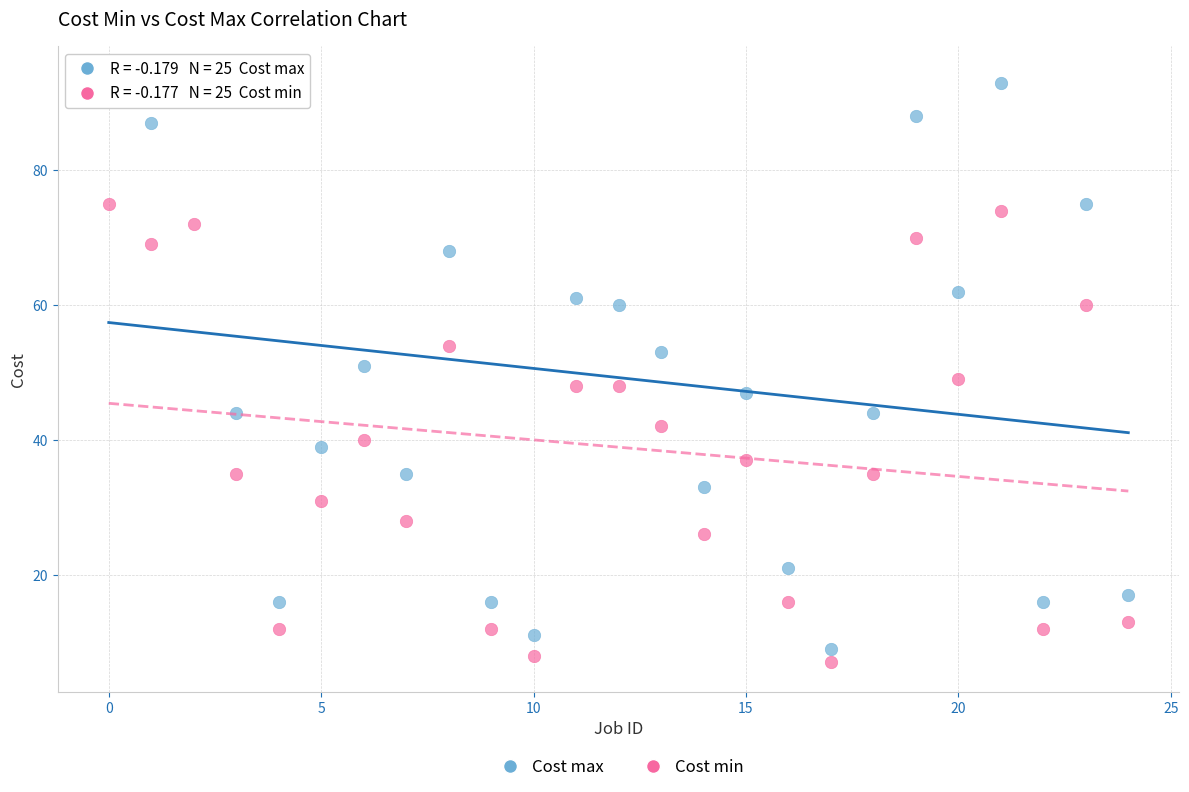

Which series contains the lowest Y value?

Cost min